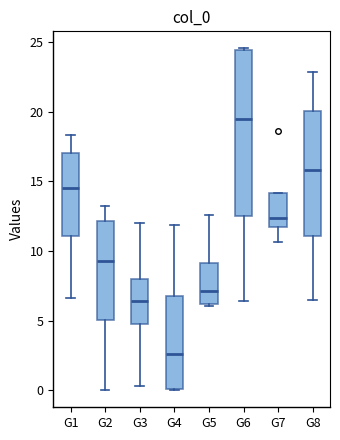

Reading left to right, read every box against the y-axis: the position of its median line, the range the box covers, and the ends of its whiskers. The values are not printed on the chart, so give them approximately, as read against the axis.

G1: median 14.5, box 11.0 to 17.0, whiskers 6.5 to 18.5
G2: median 9.5, box 5.0 to 12.0, whiskers 0.0 to 13.0
G3: median 6.5, box 5.0 to 8.0, whiskers 0.5 to 12.0
G4: median 2.5, box 0.0 to 7.0, whiskers 0.0 to 12.0
G5: median 7.0, box 6.0 to 9.0, whiskers 6.0 (just below the box's lower edge) to 12.5
G6: median 19.5, box 12.5 to 24.5, whiskers 6.5 to 24.5
G7: median 12.5, box 11.5 to 14.0, whiskers 10.5 to 14.0
G8: median 16.0, box 11.0 to 20.0, whiskers 6.5 to 23.0